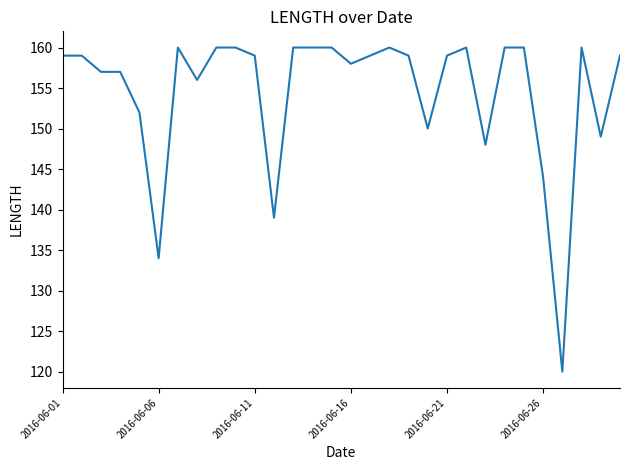

How many lines are shown in the chart?

1